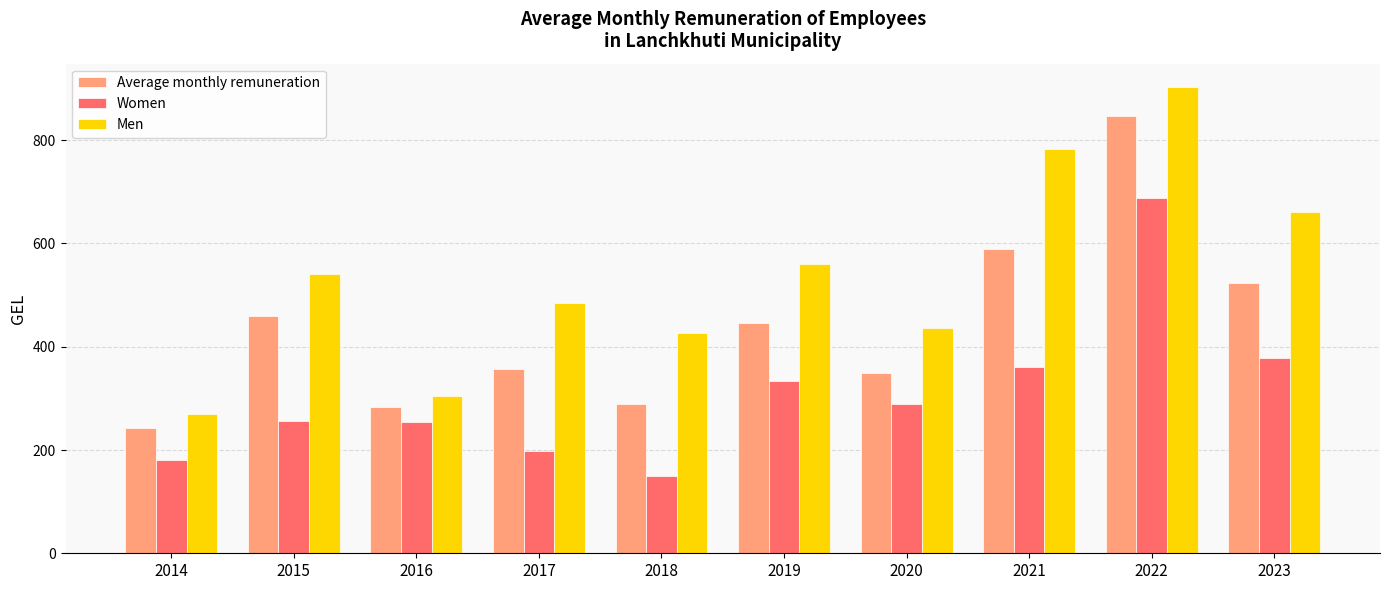

What is the average value of the Average monthly remuneration series?

438.5